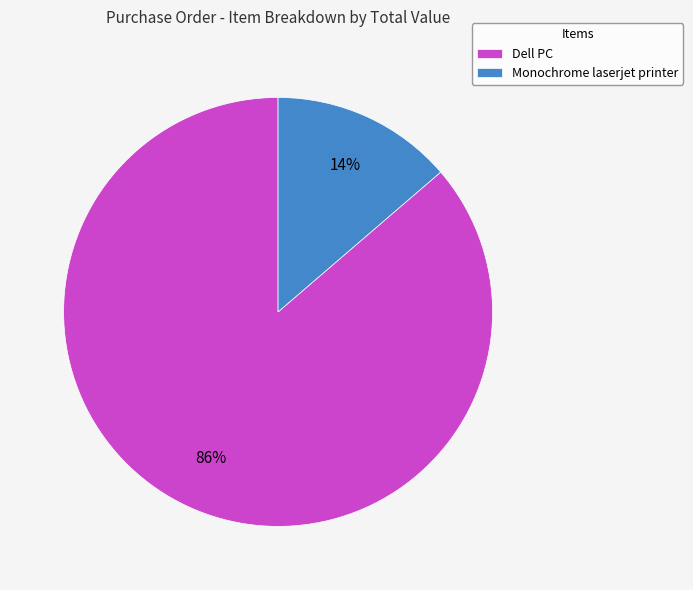

Is it true that Monochrome laserjet printer is 26% of the pie?

False